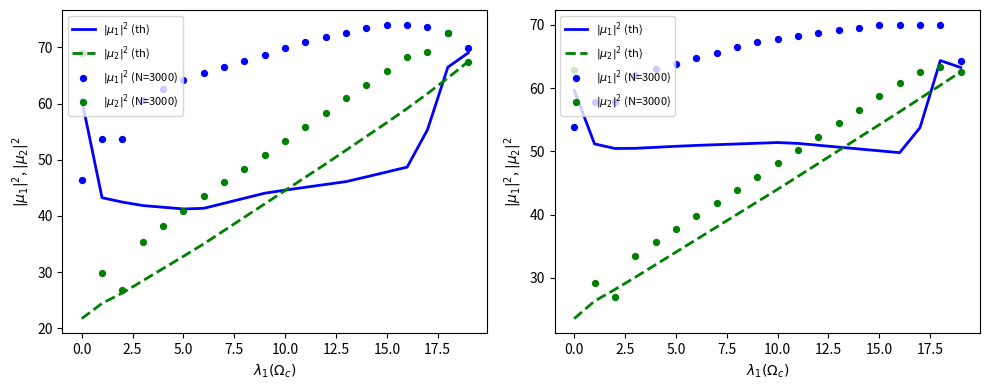

Which series contains the highest Y value?

$|\mu_1|^2$ (N=3000)